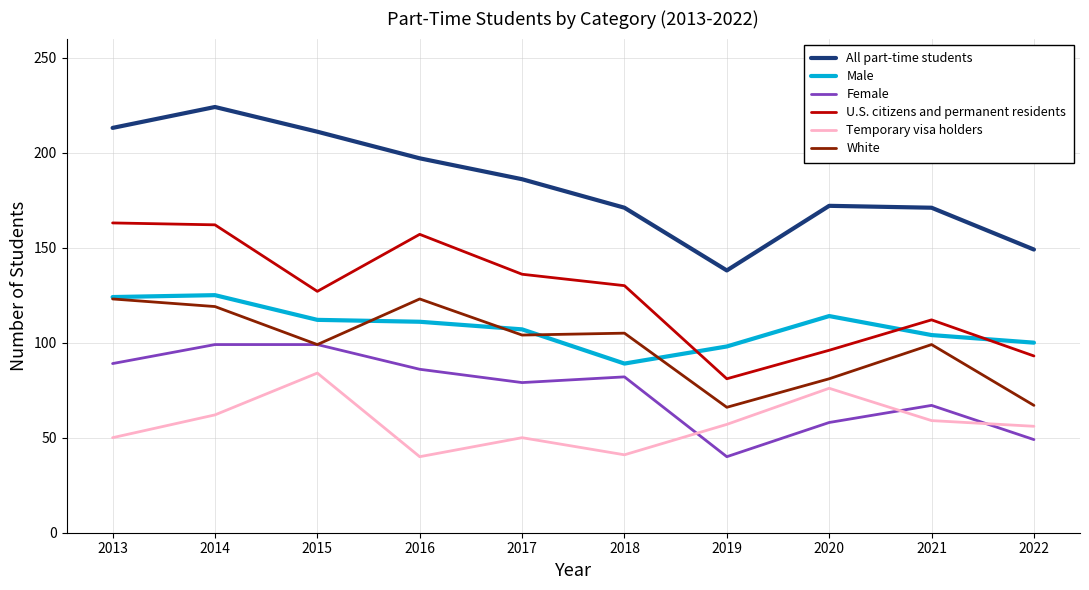

True or false: Female and U.S. citizens and permanent residents intersect in this chart.

False